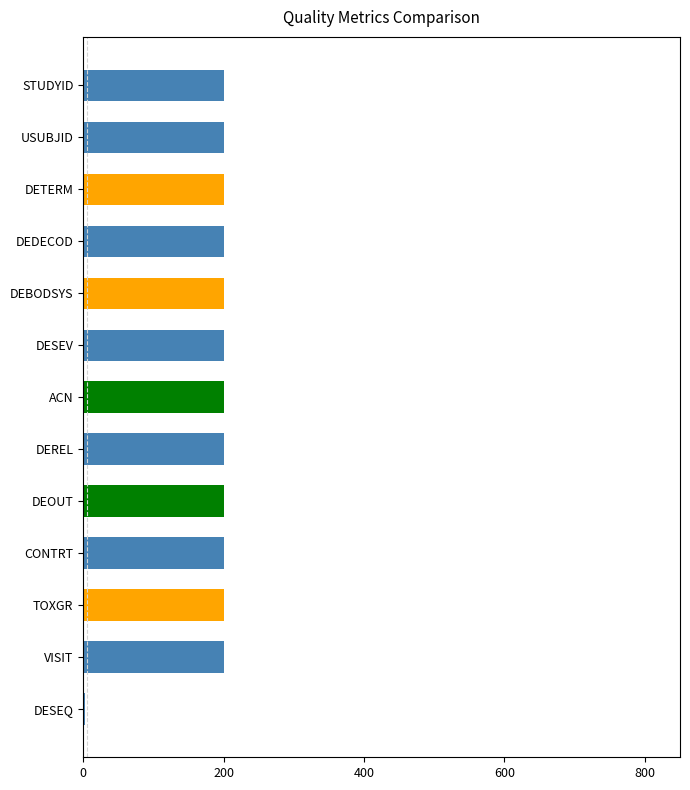

What is the ratio of the value at DESEV to the value at USUBJID?

1.0